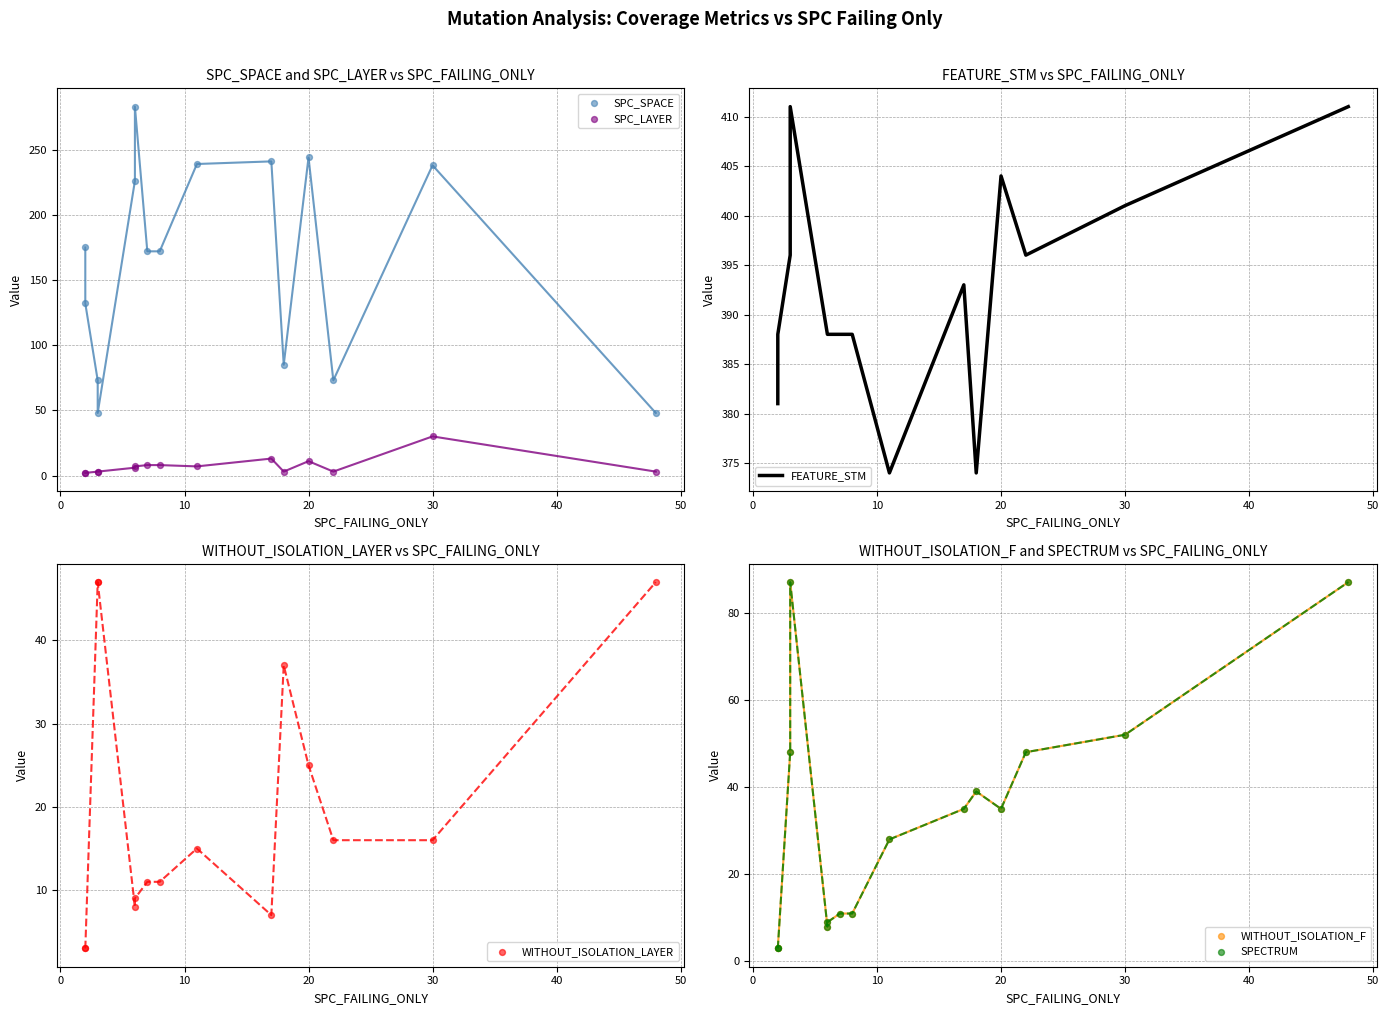

Which series has the widest spread of Y values?

SPC_SPACE